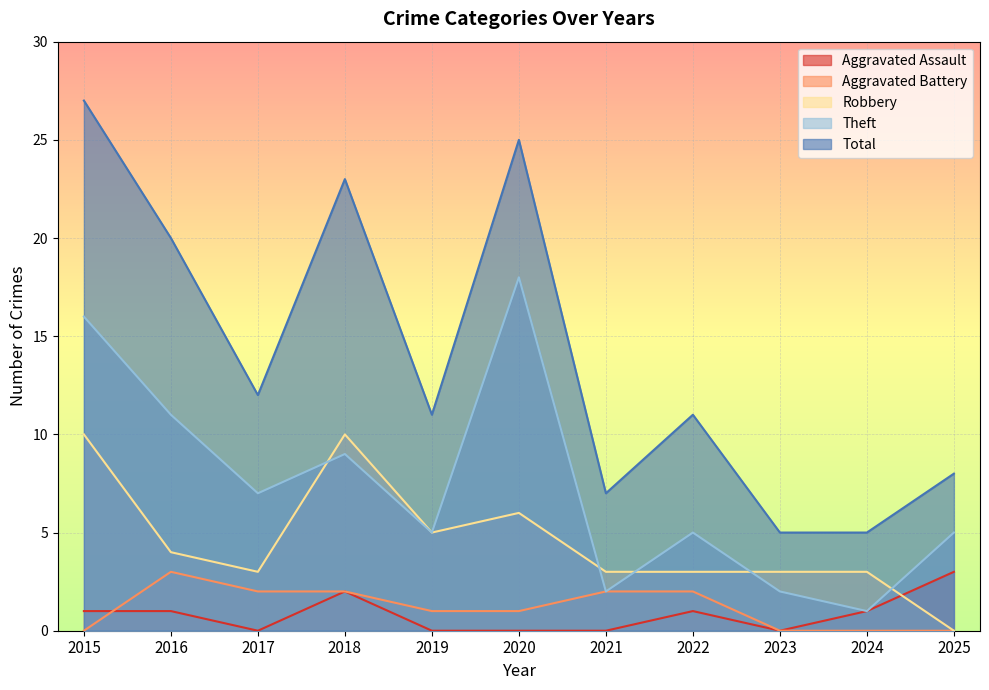

At which label does Aggravated Assault first exceed 1?

2018